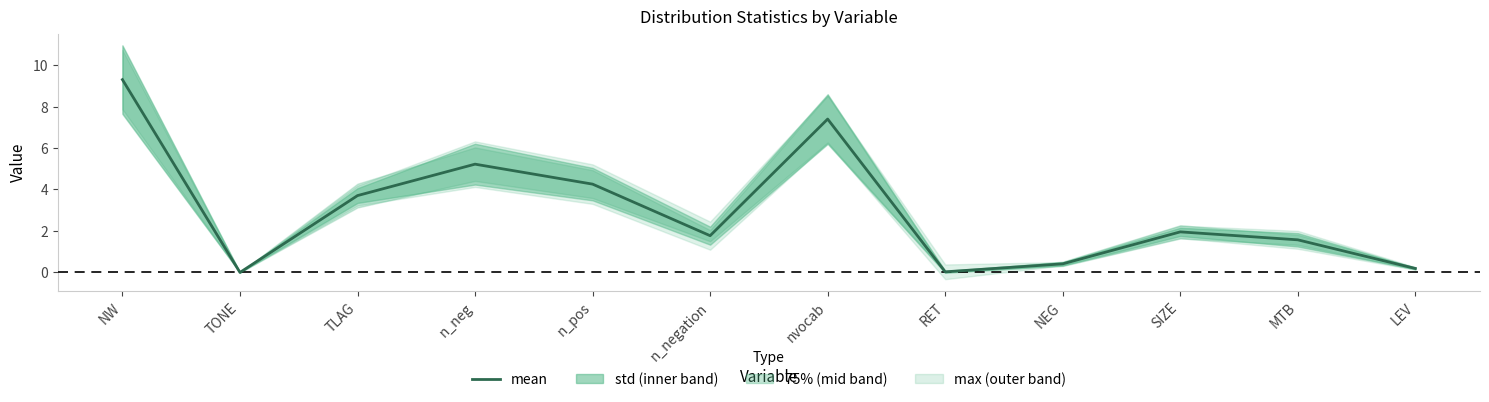

What is the sum of all values?

35.7